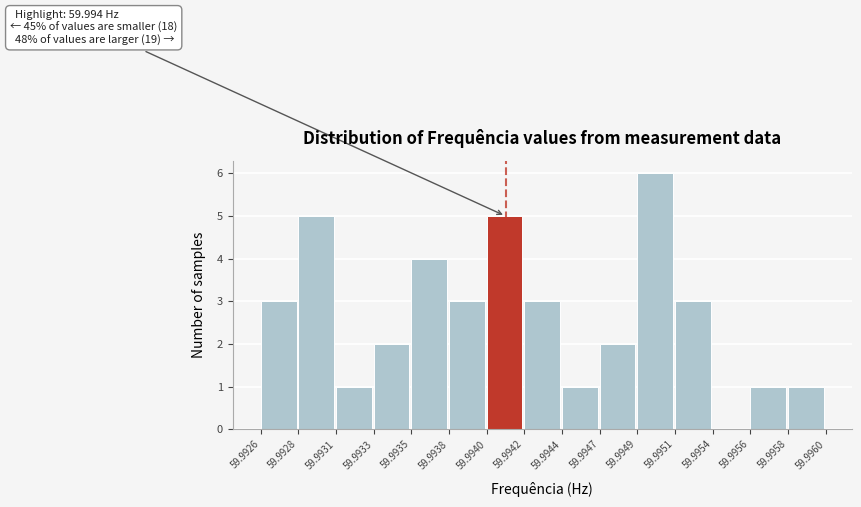

Reading left to right, list all the values displayed in this chart.

59.9926=3	59.9928=5	59.9931=1	59.9933=2	59.9935=4	59.9938=3	59.9940=5	59.9942=3	59.9944=1	59.9947=2	59.9949=6	59.9951=3	59.9954=0	59.9956=1	59.9958=1